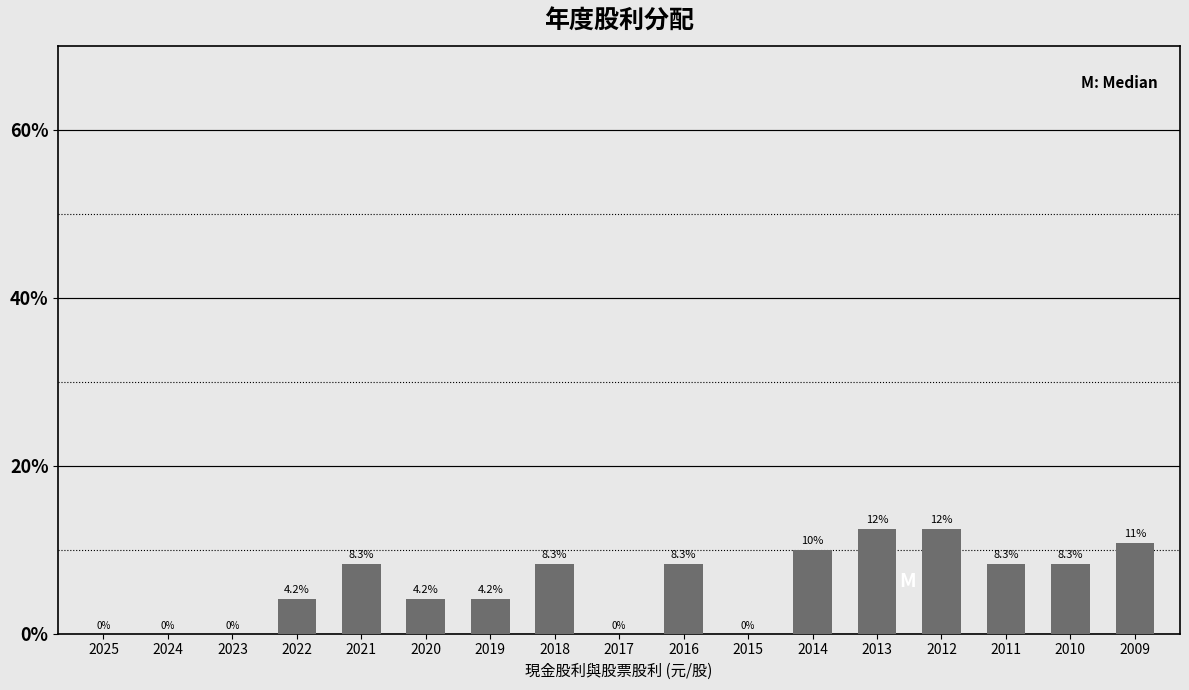

Reading left to right, what are all the values shown in this chart?

2025=0.0	2024=0.0	2023=0.0	2022=4.2	2021=8.3	2020=4.2	2019=4.2	2018=8.3	2017=0.0	2016=8.3	2015=0.0	2014=10.0	2013=12.5	2012=12.5	2011=8.3	2010=8.3	2009=10.8